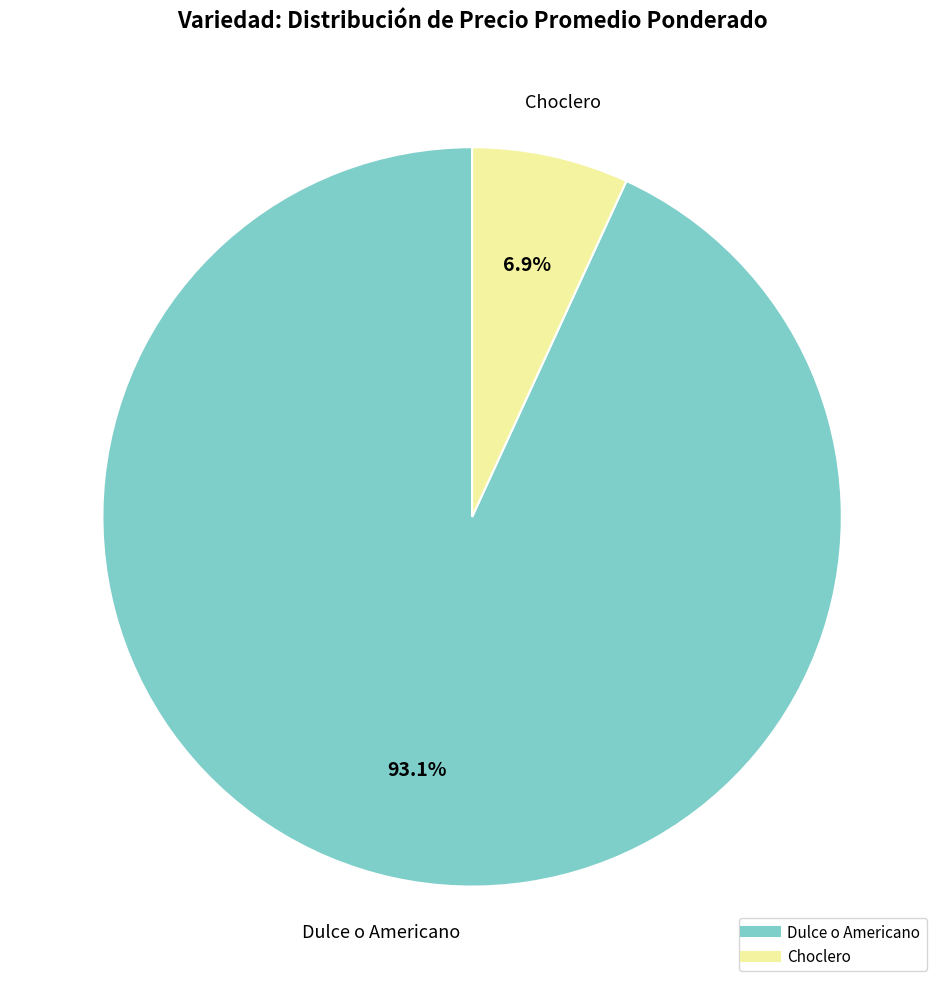

Which slice is the largest?

Dulce o Americano